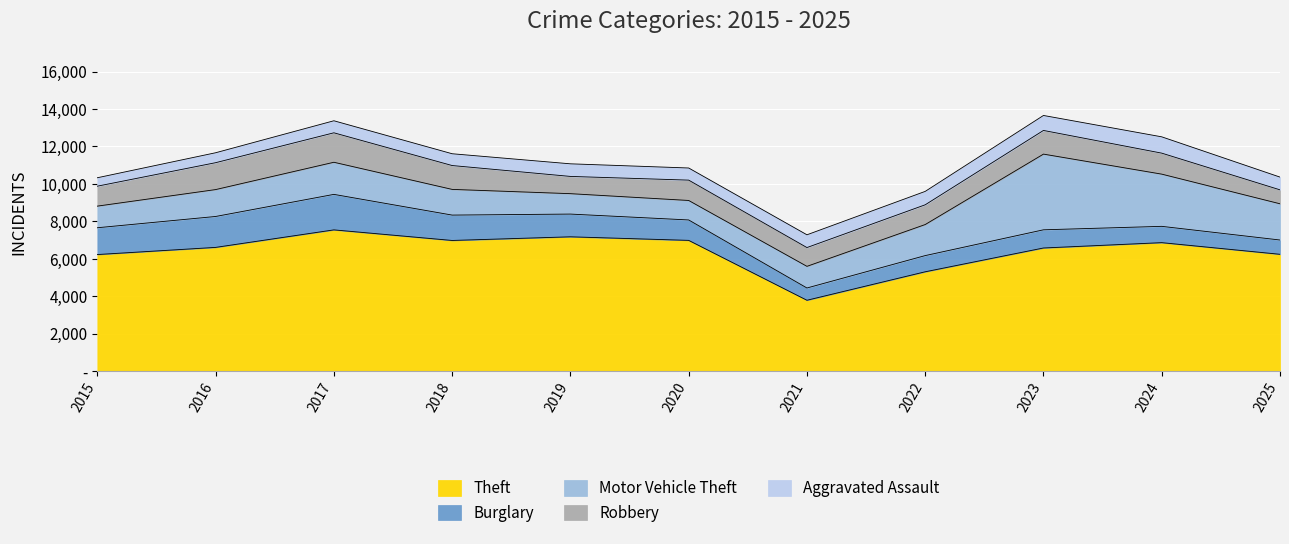

True or false: Motor Vehicle Theft has more than 0 points higher than both neighbors.

True